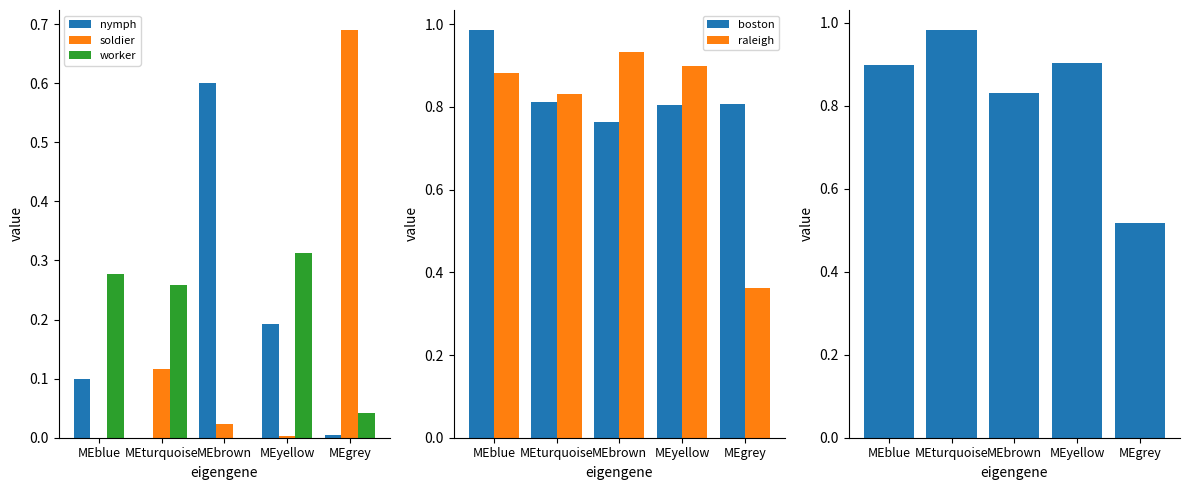

The nymph series shows 0.1 at MEblue. True or false?

True